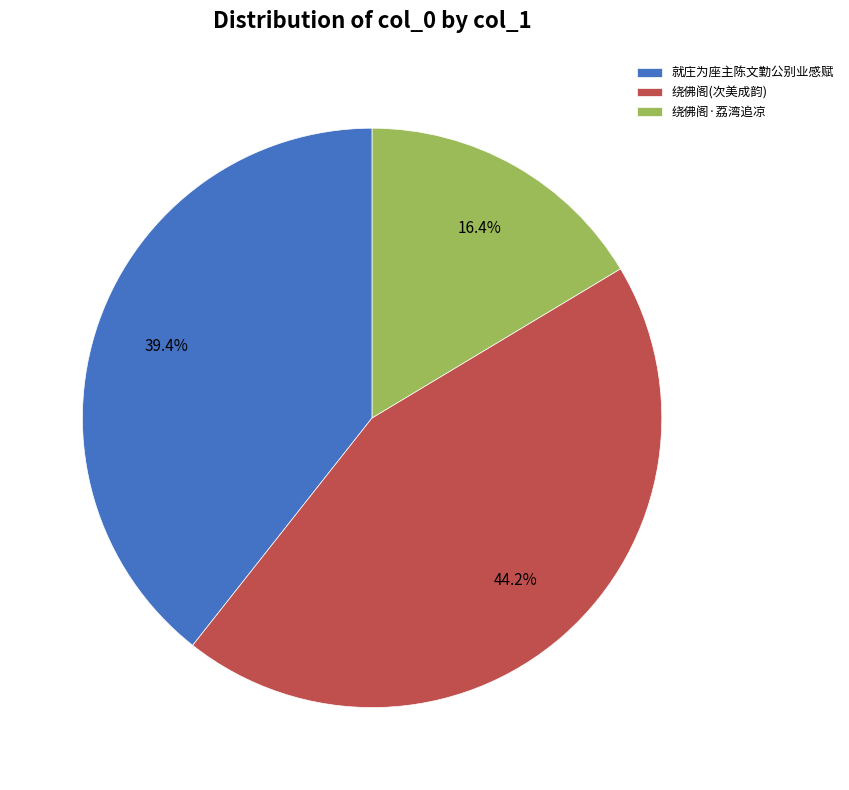

Approximately how many times larger is the value at 绕佛阁·荔湾追凉 compared to 就庄为座主陈文勤公别业感赋?

0.4